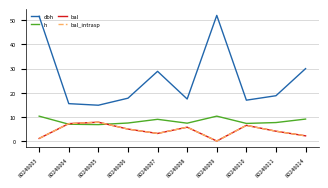

What is the average value of the bal series?

4.3